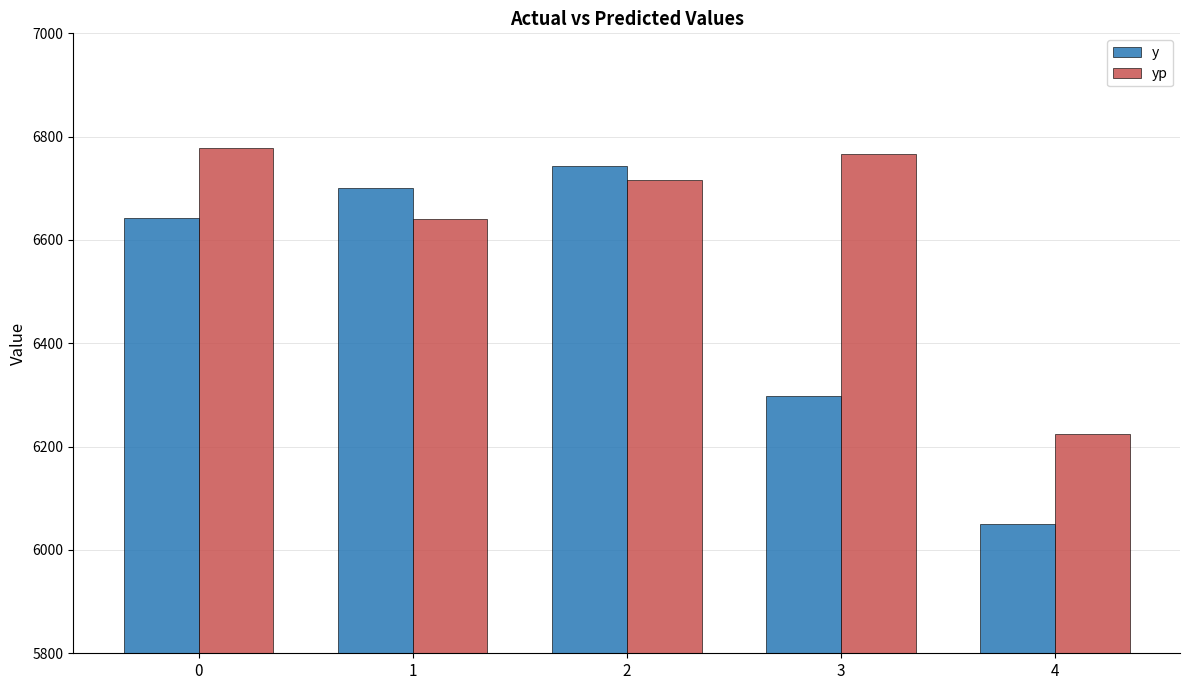

The value of y at 4 is 6050.6. True or false?

True